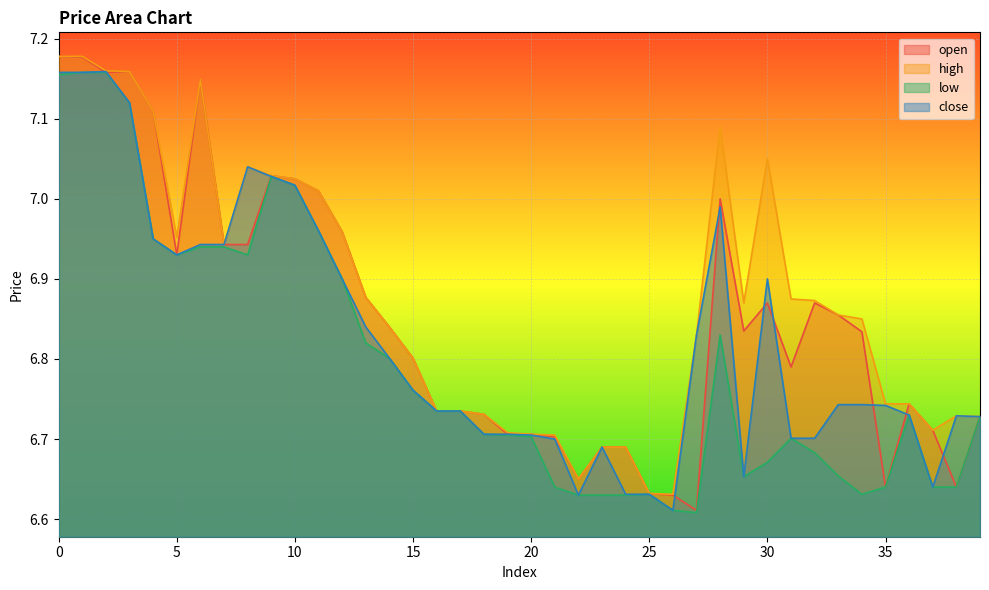

What is the total value across all series at 31?

27.1